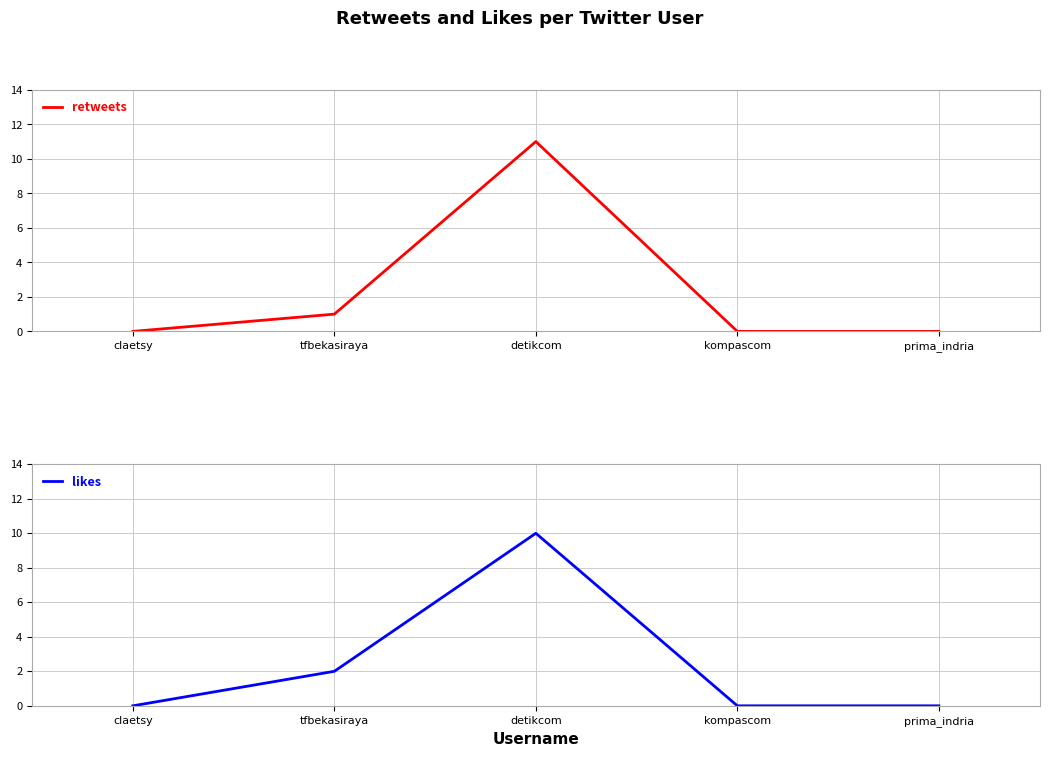

At which category is the sum across all series the highest?

detikcom